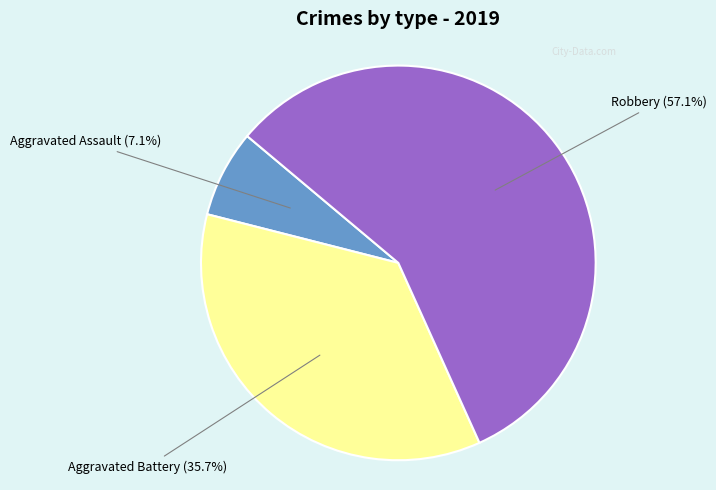

Is there any slice that represents more than half of the pie?

Yes